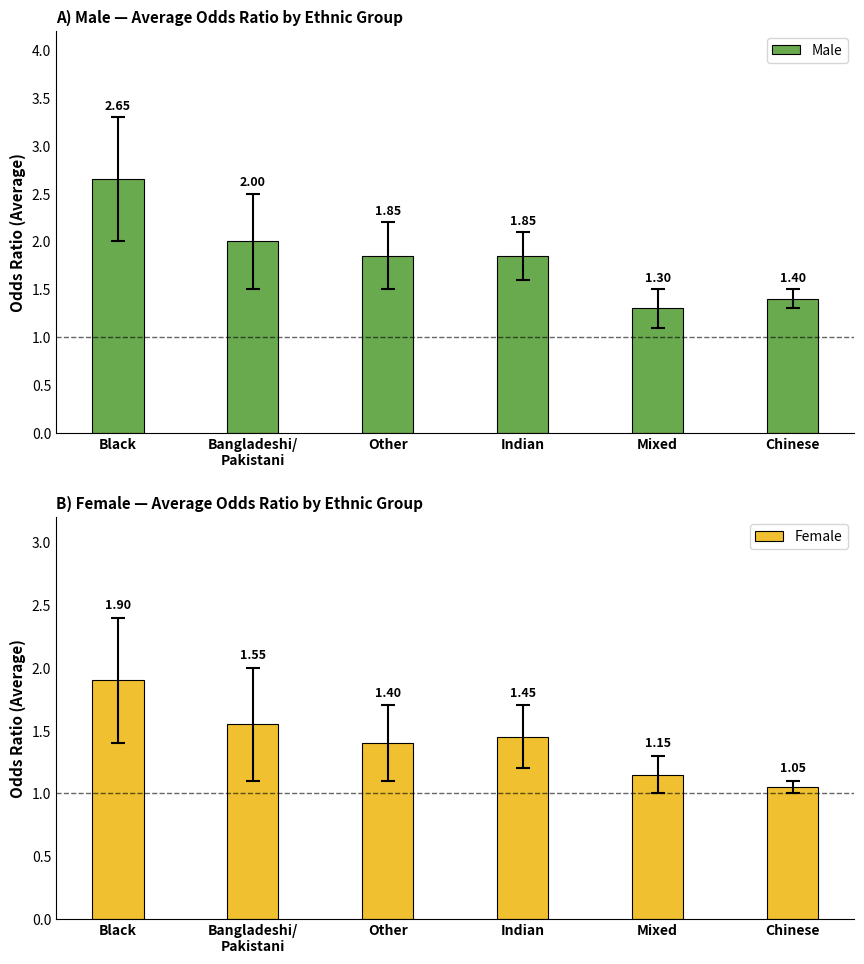

The Male series shows 0.5 at Indian. True or false?

False